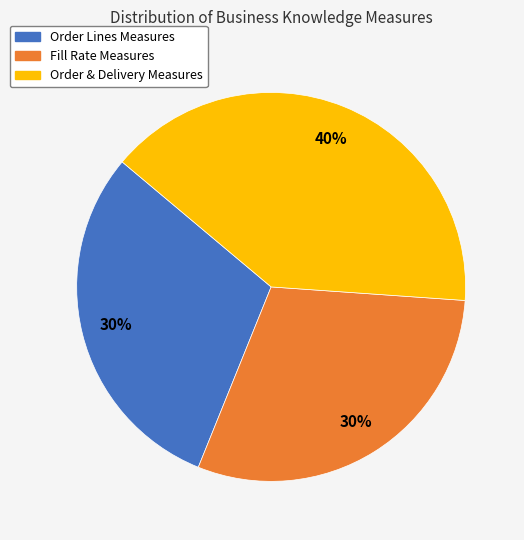

How many segments does this pie chart have?

3